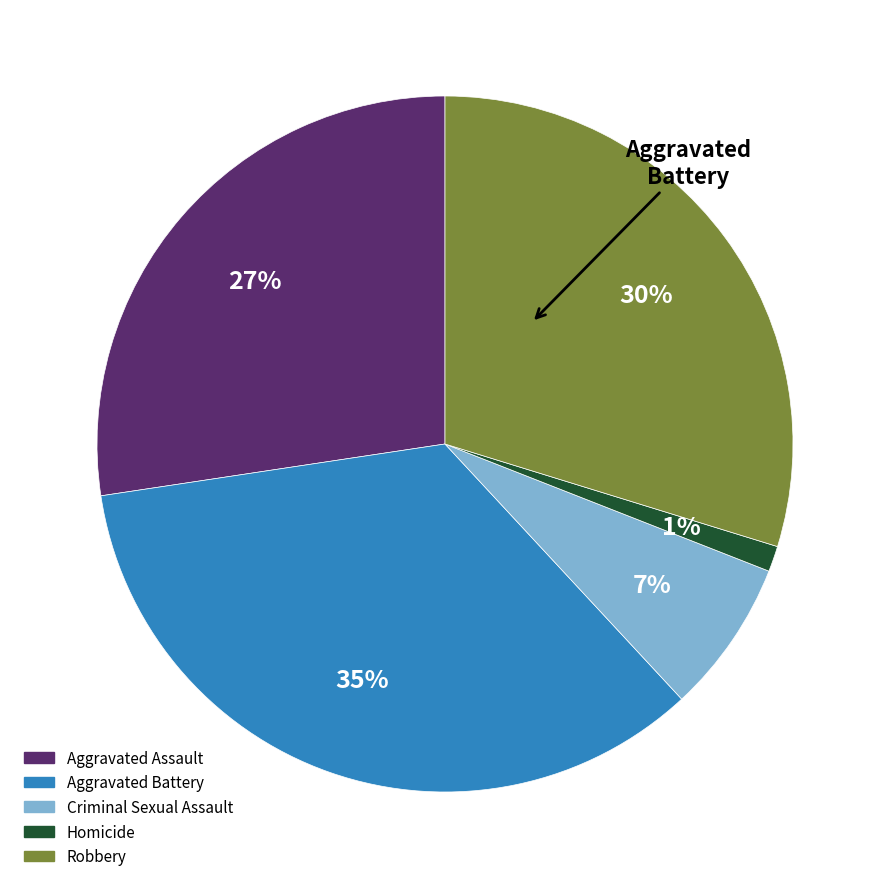

To the nearest percent, what portion does Homicide represent?

1%